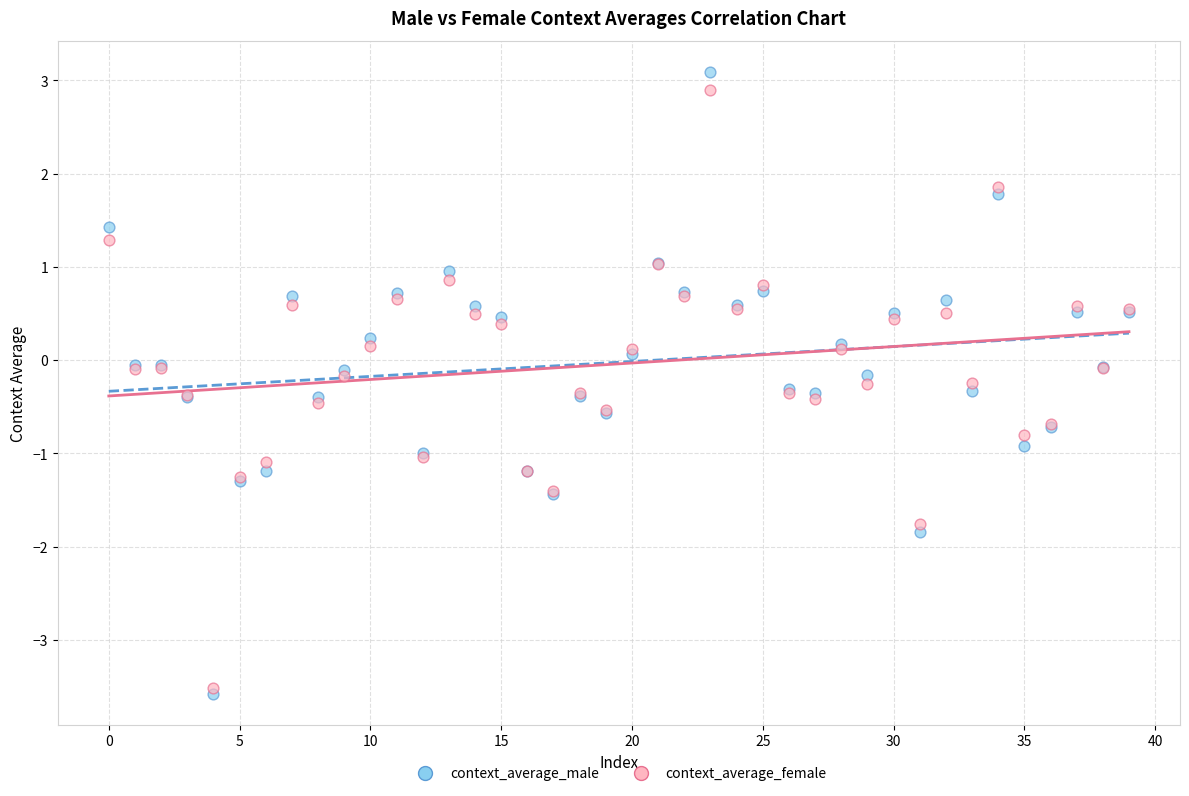

Which series has the largest Y range (max minus min)?

context_average_male